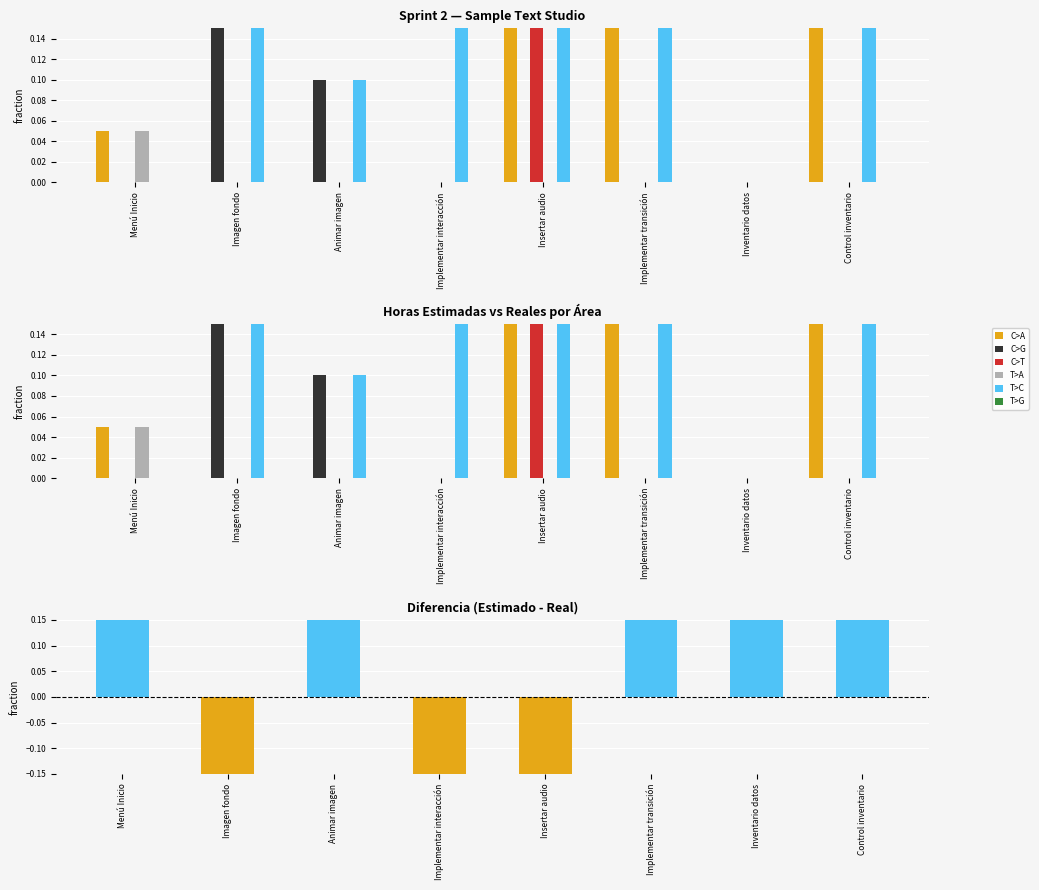

How many series are shown in this chart?

5